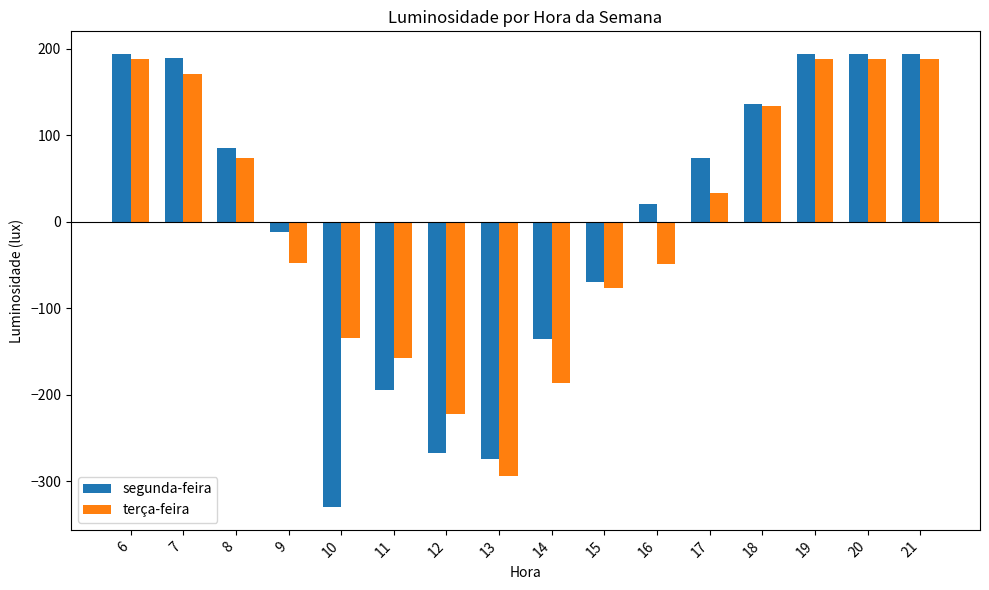

Which series changed the most between 11 and 17?

segunda-feira